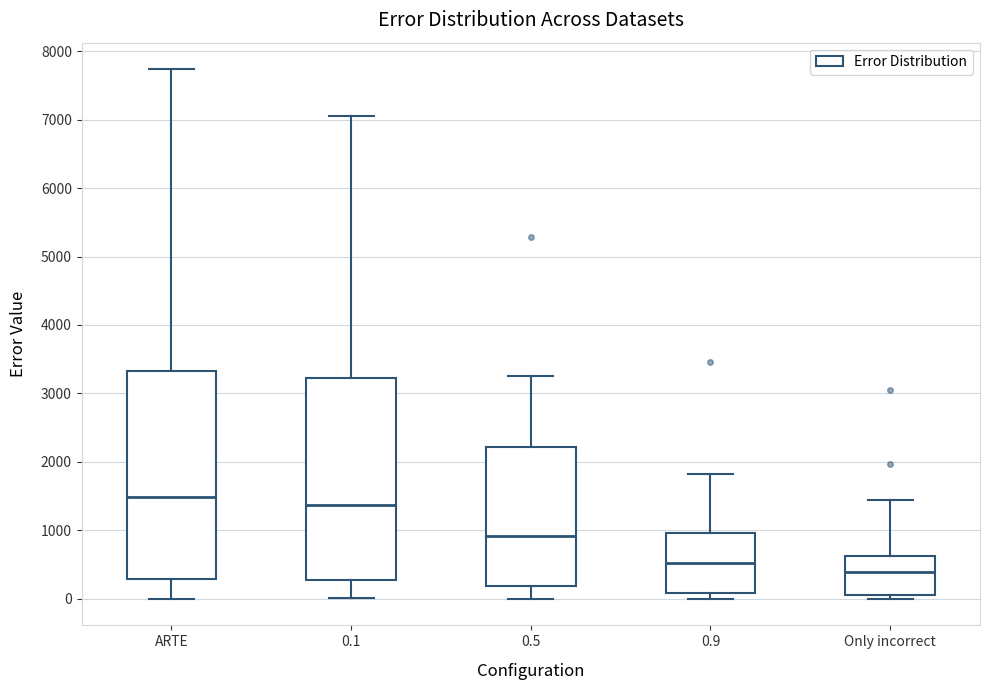

Where is the upper edge of the box for 0.9 on the y-axis? The values are not printed on the chart, so give them approximately, as read against the axis.

1000